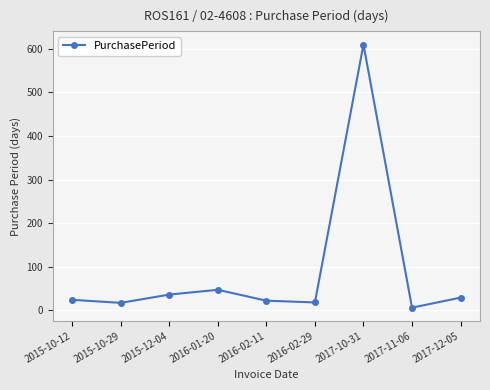

Where is the first local minimum?

2015-10-29